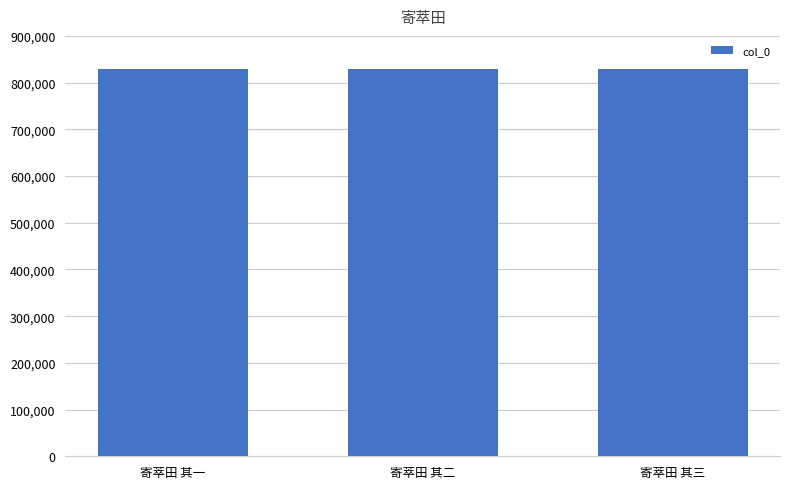

What is the value of the 3rd bar from the left?

828812